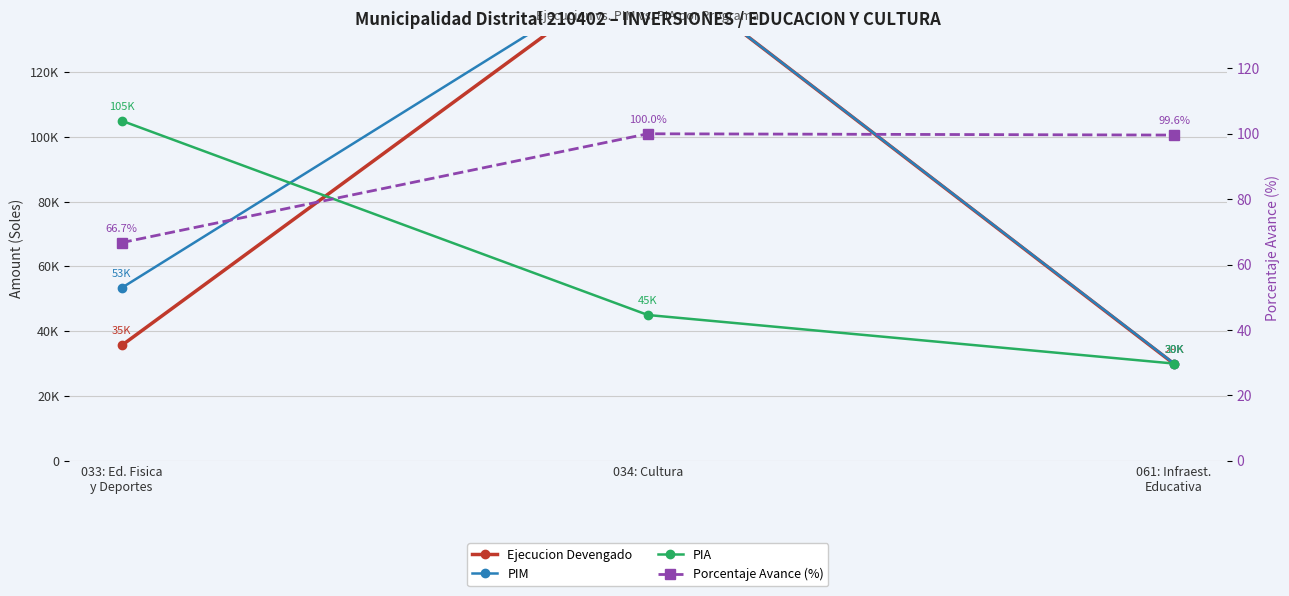

The Porcentaje Avance (%) series shows 96.7 at 033: Ed. Fisica
y Deportes. True or false?

False